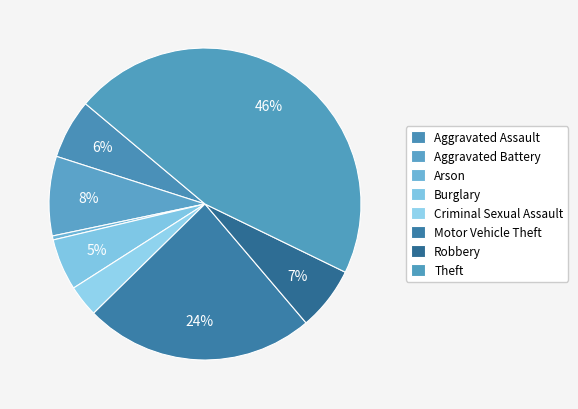

Does any single category account for the majority?

No